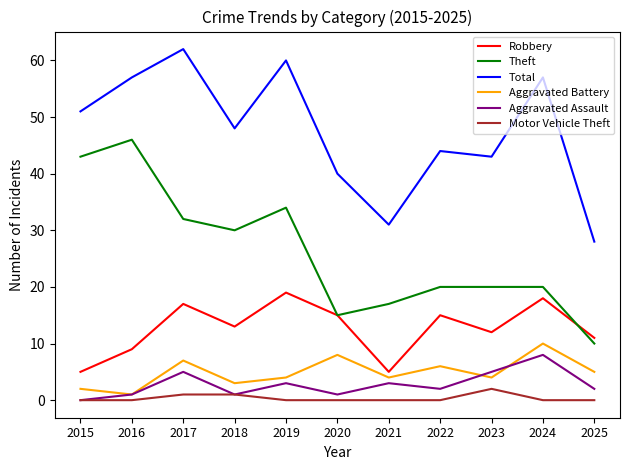

What is the approximate value of Total at 2017?

62